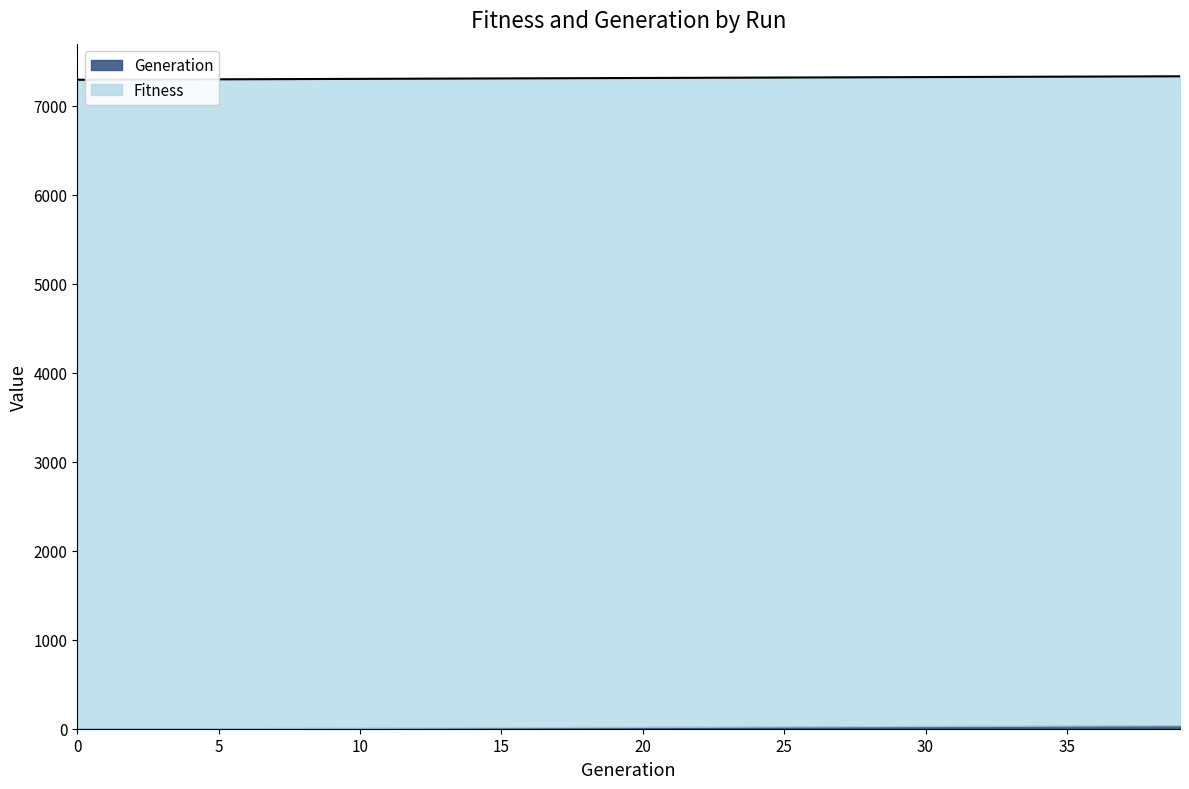

Is it true that the value at 1 is 1552?

False